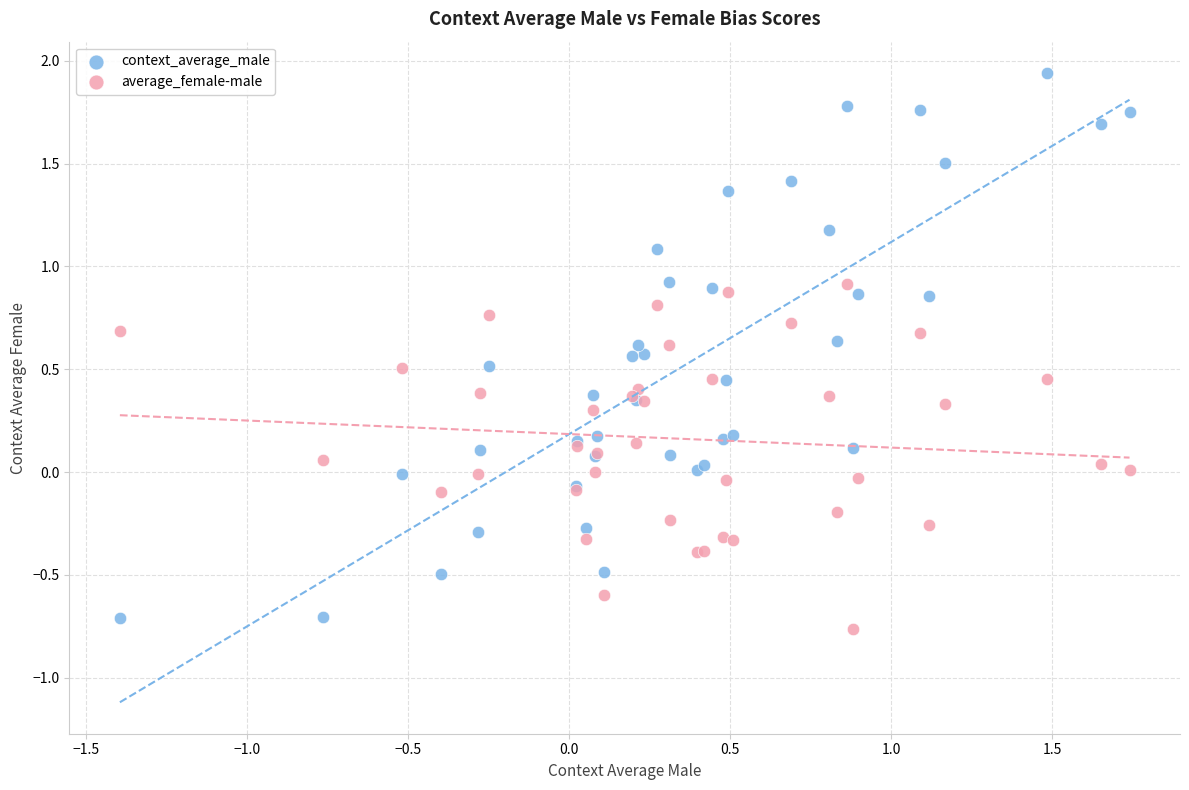

Which series reaches the minimum Y coordinate?

average_female-male